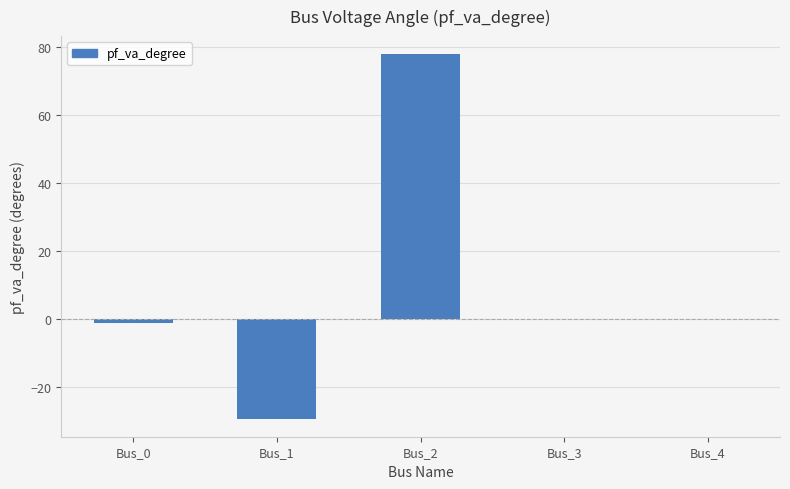

Between Bus_3 and Bus_0, which is larger?

Bus_3